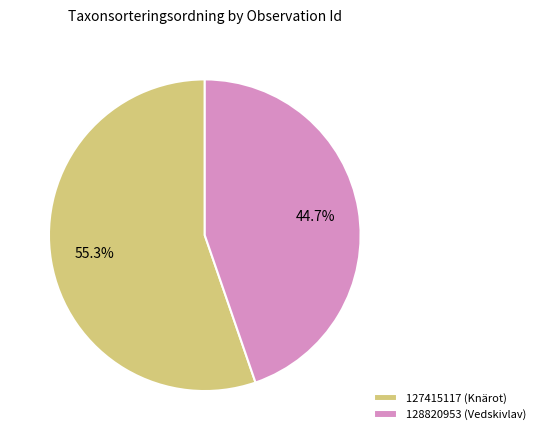

The 128820953 (Vedskivlav) slice represents 38% of the pie. True or false?

False